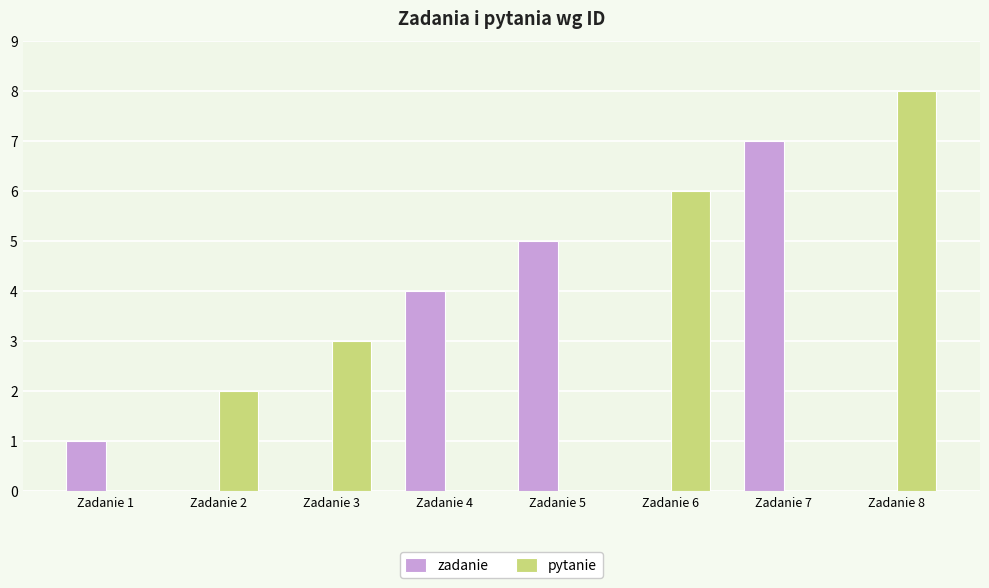

What is the greatest value displayed?

8